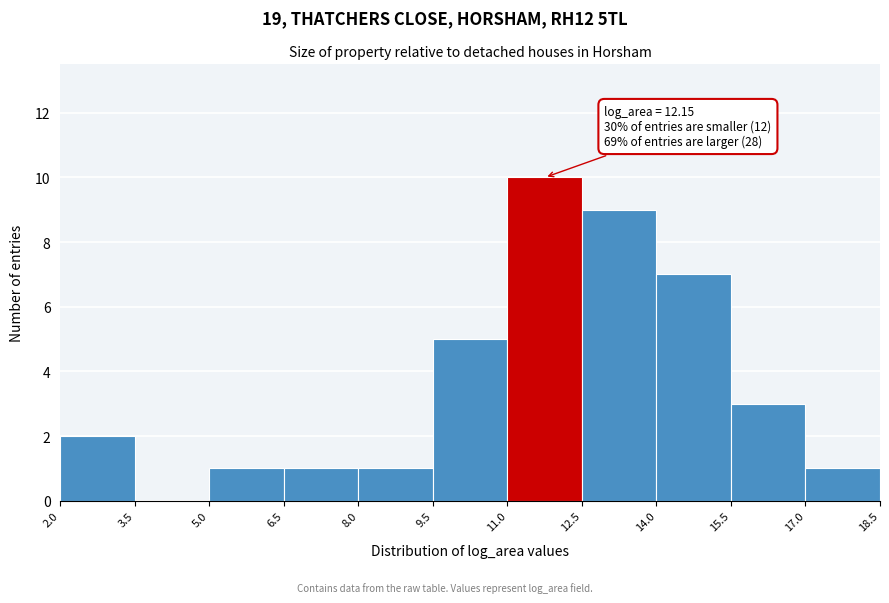

Which range on the x-axis has the tallest bar?

11.0 to 12.5